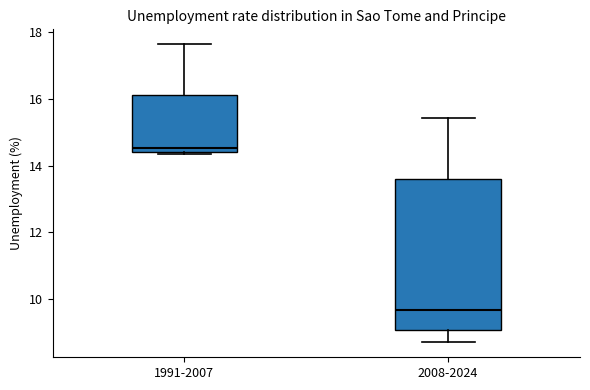

Comparing the boxes themselves (not the whiskers), which one is the tallest?

2008-2024